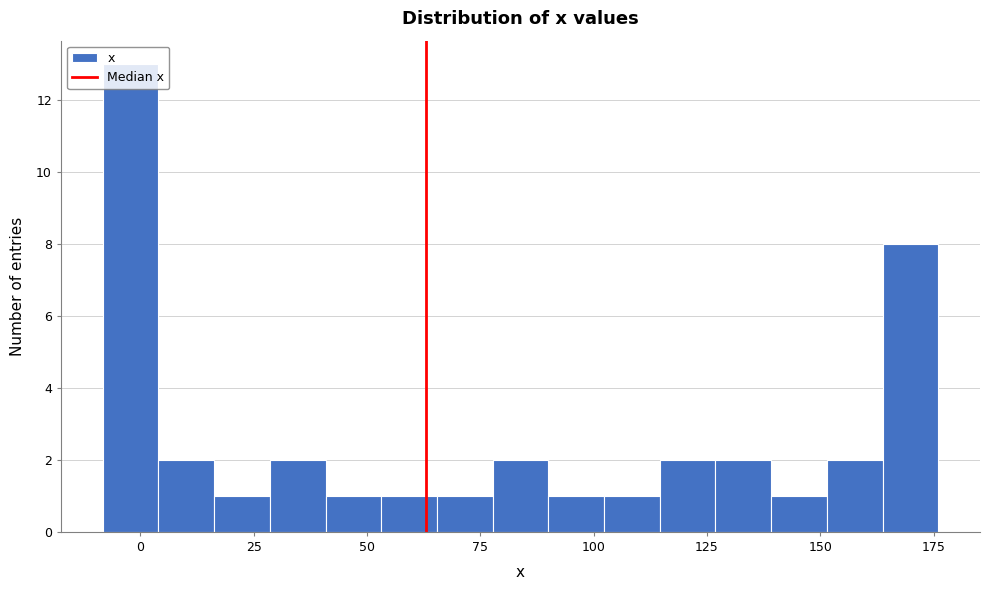

Read against the x-axis, roughly where is the centre of the tallest bar?

0